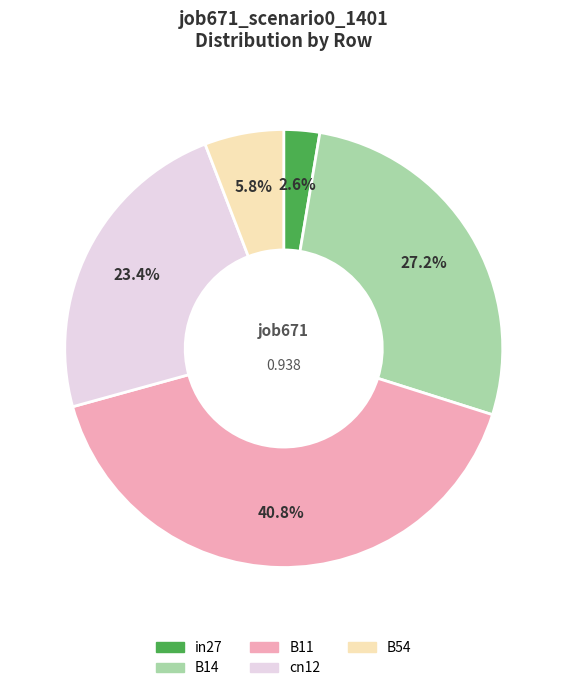

How many segments does this pie chart have?

5